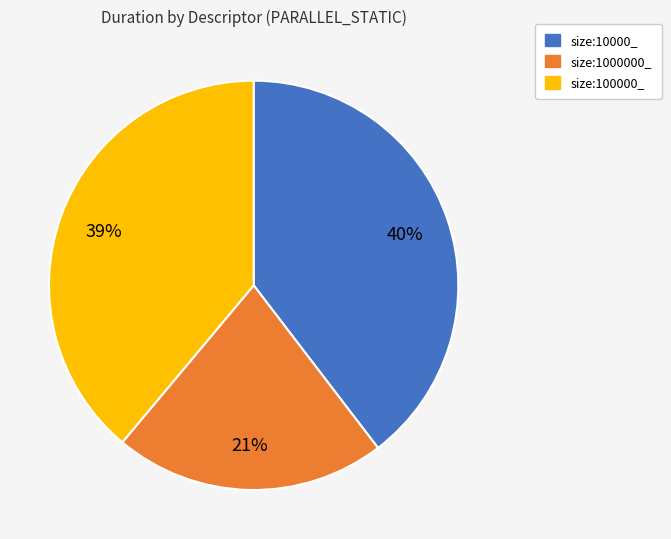

To the nearest percent, what is the average slice percentage?

33%